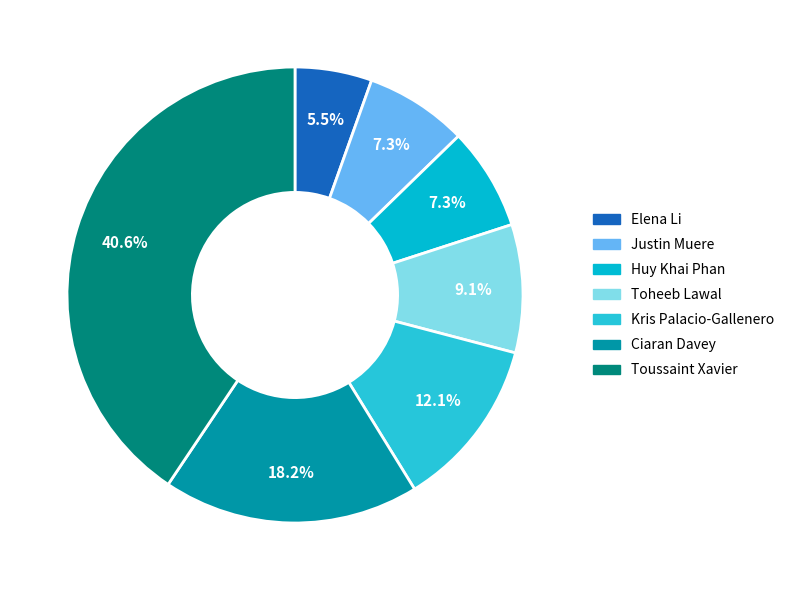

To the nearest percent, what is the difference between the Ciaran Davey and Toheeb Lawal slice percentages?

9%